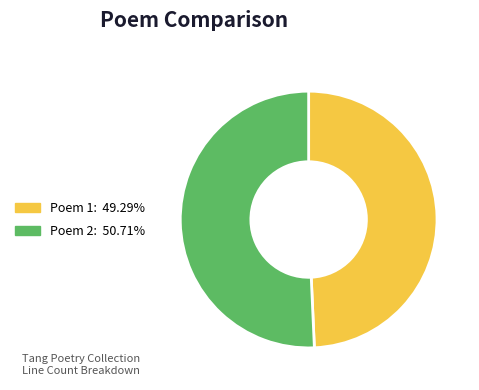

Is there any slice that represents more than half of the pie?

Yes